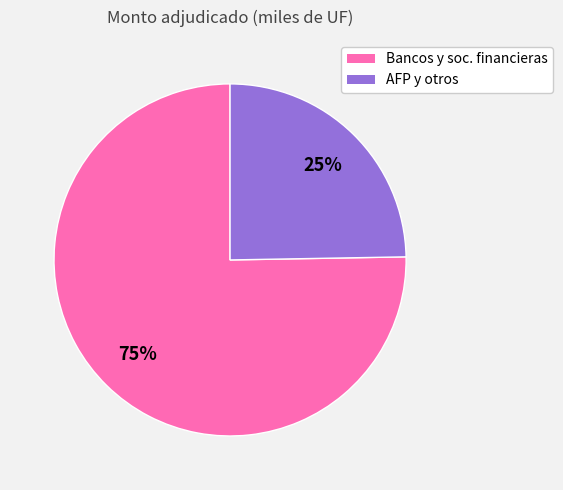

Is there a majority slice in this chart?

Yes